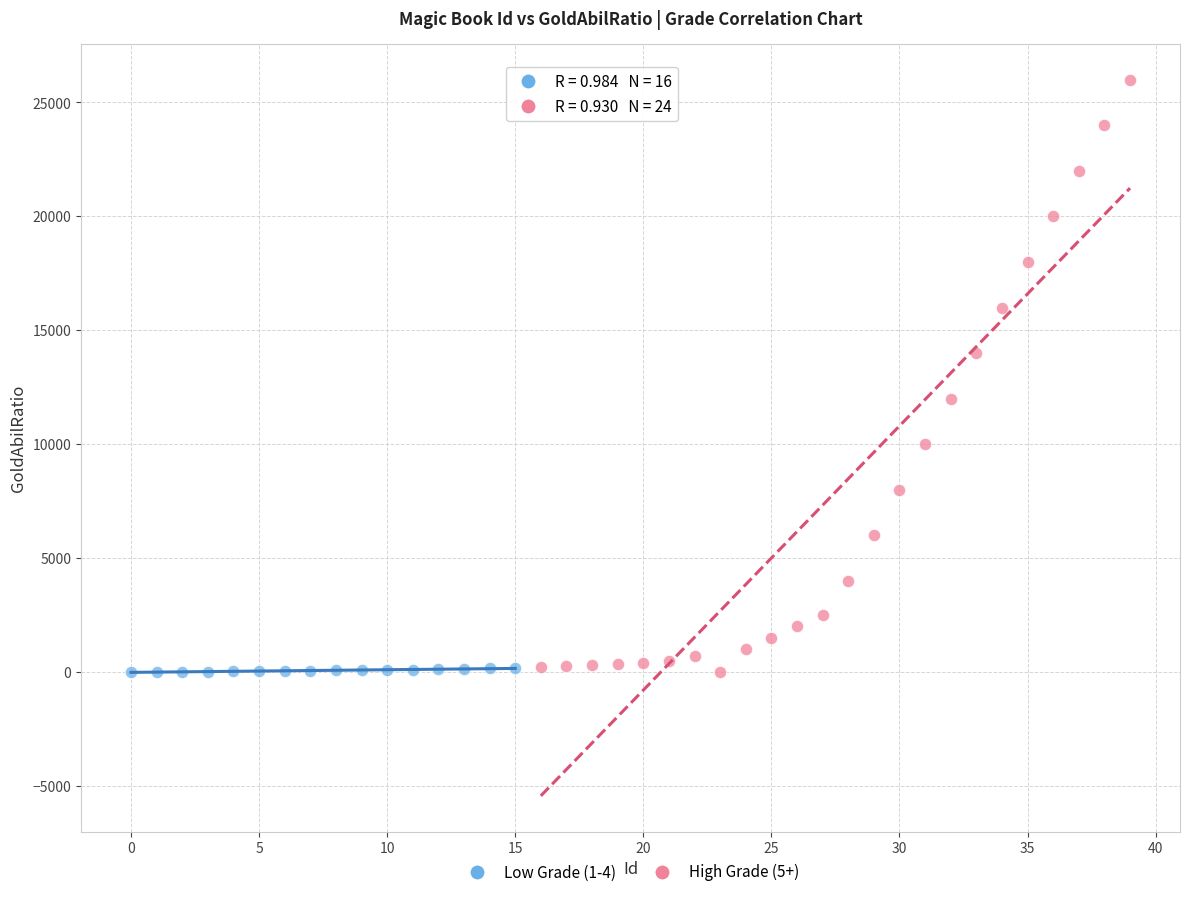

What are all the series names shown in the legend?

Low Grade (1-4), High Grade (5+)